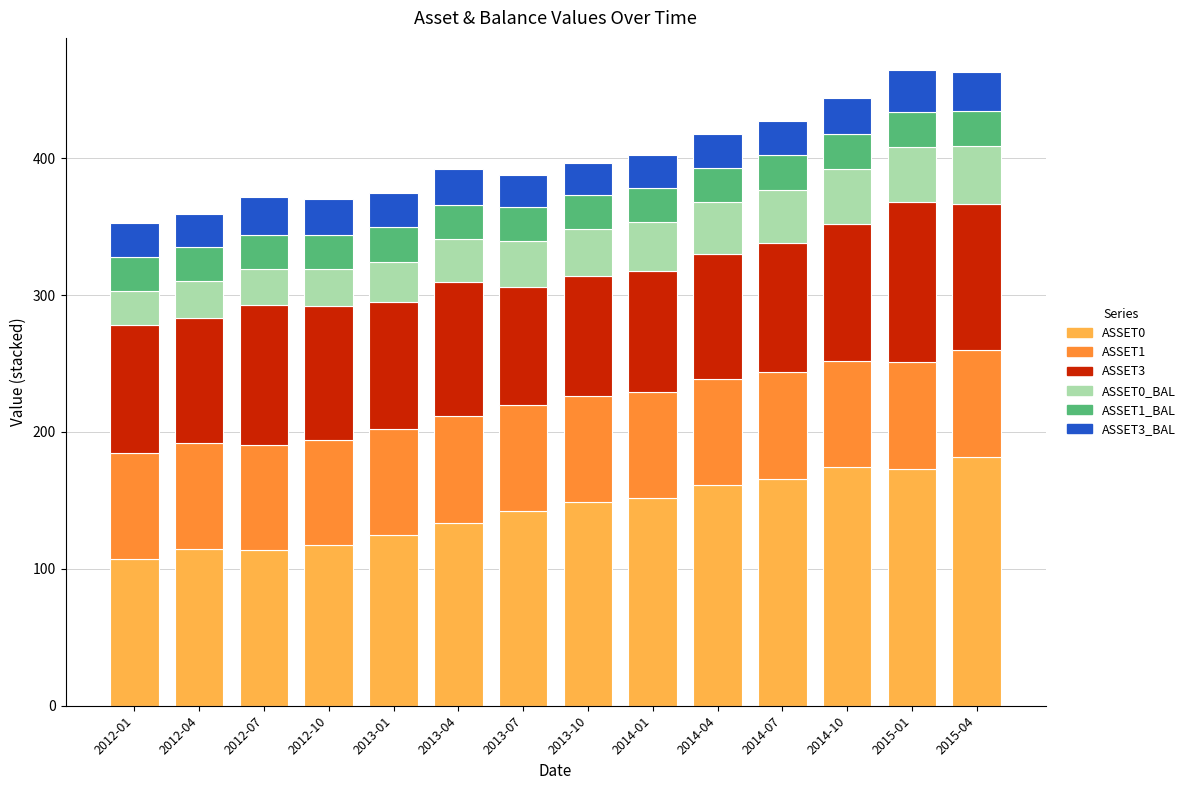

How many values in the ASSET0 series exceed 148?

7